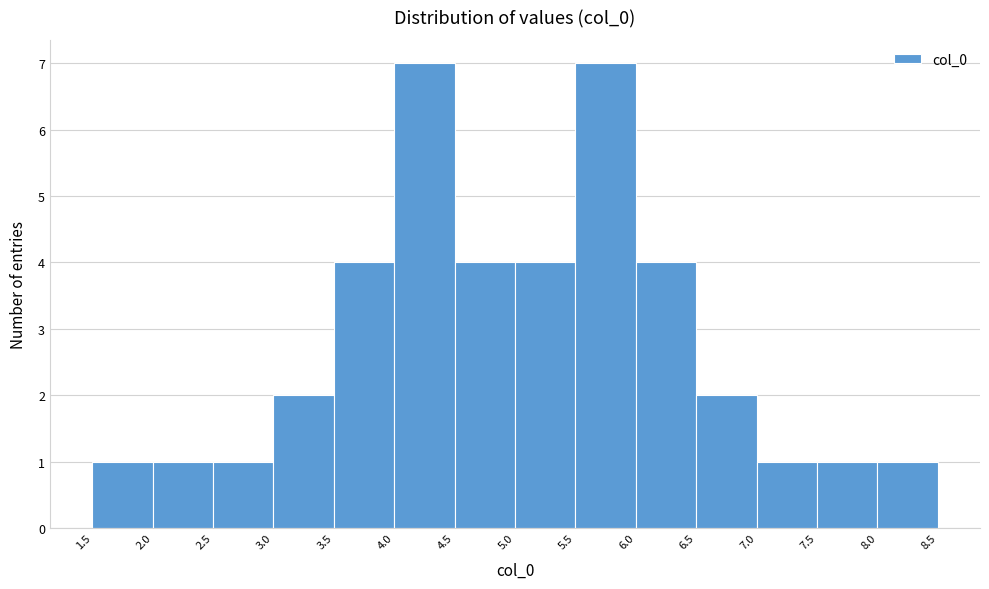

Reading left to right, list every bar in this chart as the range it spans on the x-axis followed by its height. The values are not printed on the chart, so give them approximately, as read against the axis.

1.5 to 2.0: 1
2.0 to 2.5: 1
2.5 to 3.0: 1
3.0 to 3.5: 2
3.5 to 4.0: 4
4.0 to 4.5: 7
4.5 to 5.0: 4
5.0 to 5.5: 4
5.5 to 6.0: 7
6.0 to 6.5: 4
6.5 to 7.0: 2
7.0 to 7.5: 1
7.5 to 8.0: 1
8.0 to 8.5: 1